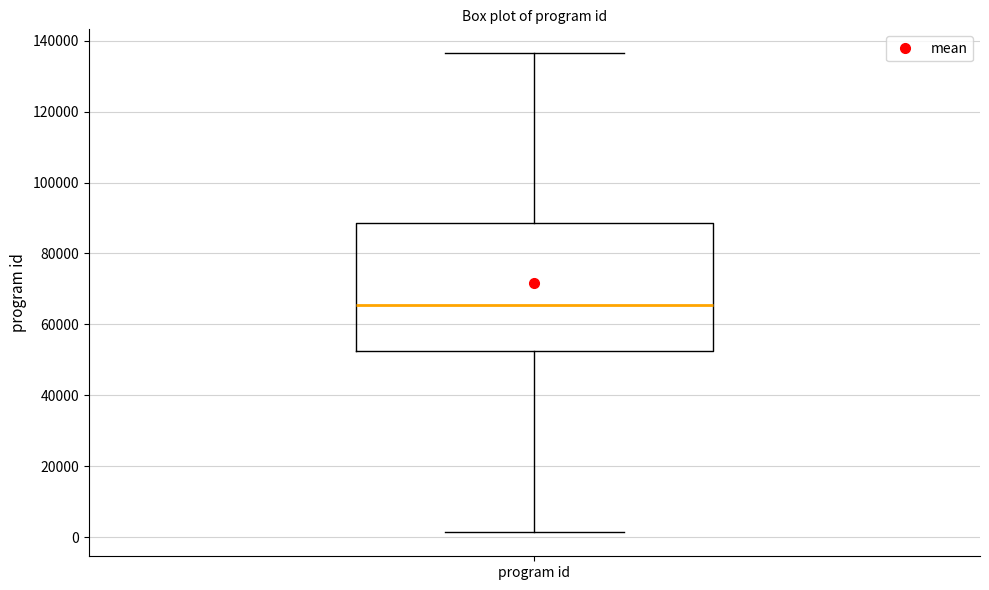

Transcribe this box plot: give where the median line is, the range the box spans, and where the two whiskers end, as read against the y-axis. The values are not printed on the chart, so give them approximately, as read against the axis.

median 66000, box 52000 to 88000, whiskers 2000 to 136000